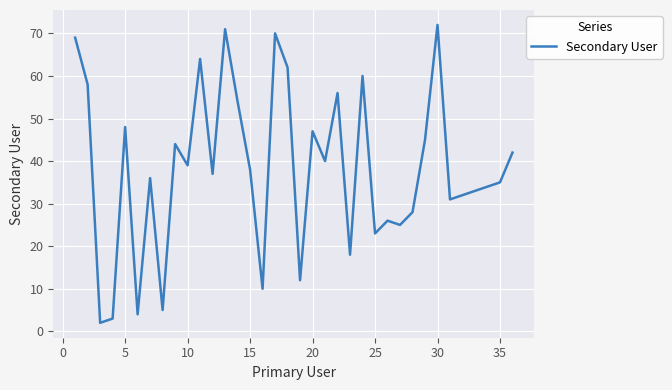

What is the greatest value displayed?

72